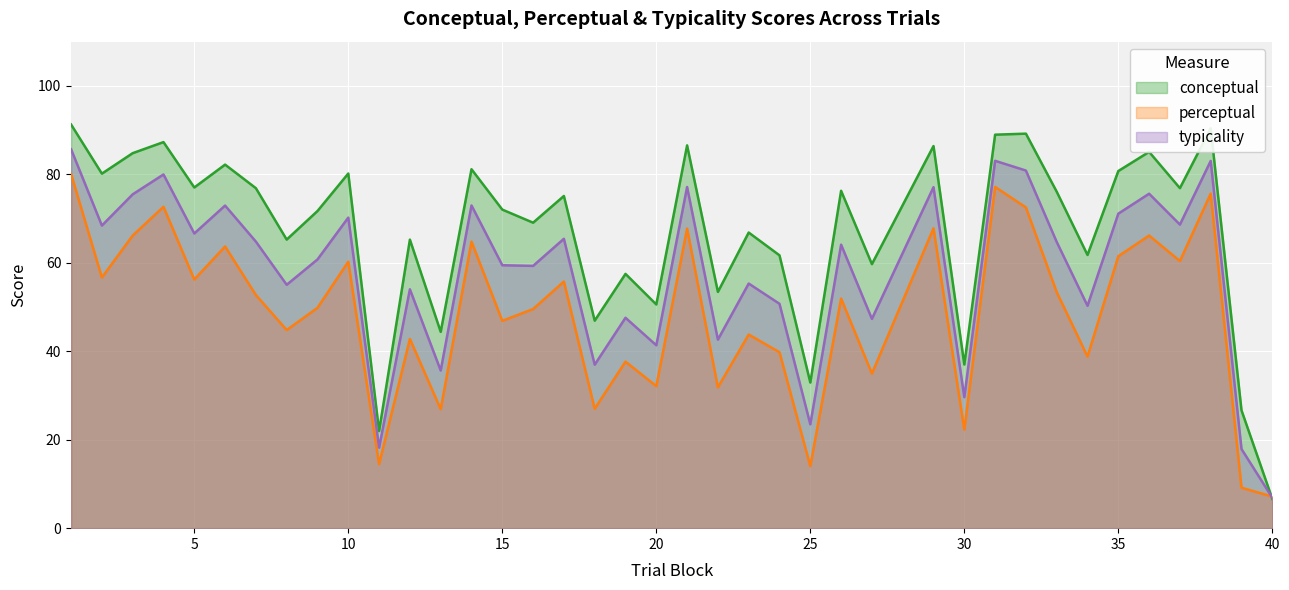

At which category does typicality reach its first local valley?

2